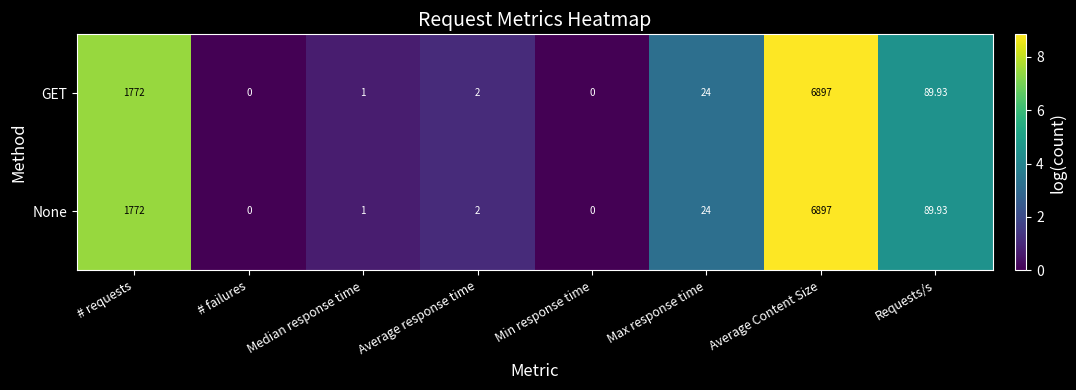

At which label is None closest to 3448?

# requests